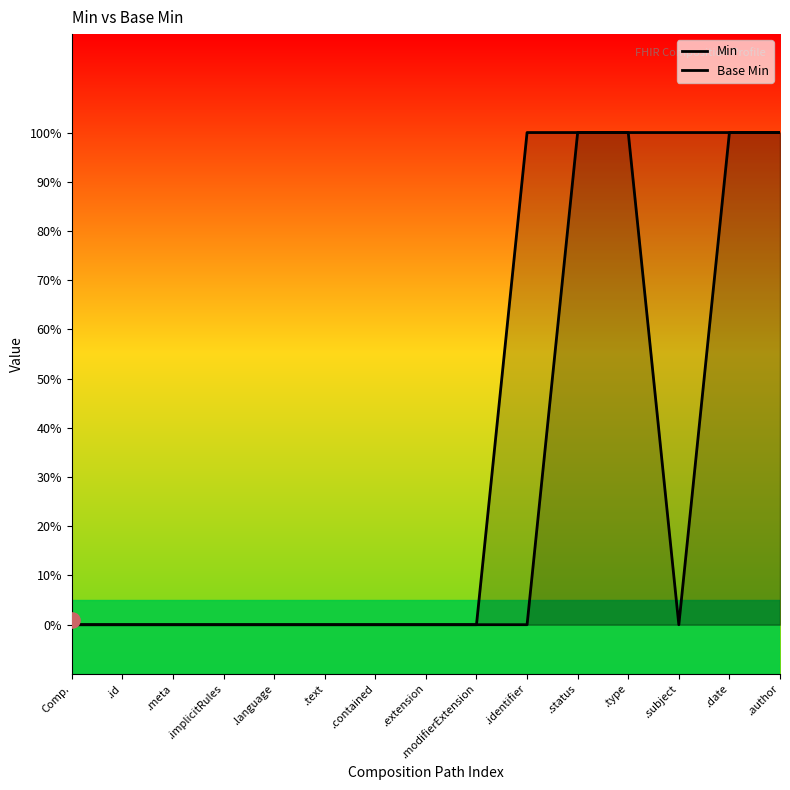

Which series reaches the maximum Y coordinate?

Min